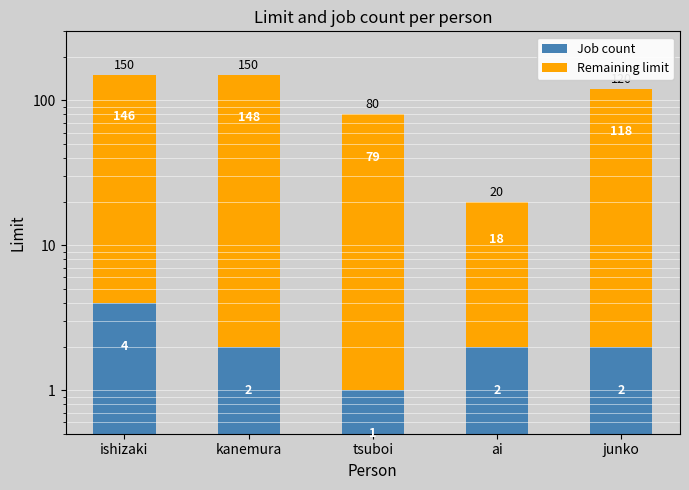

At junko, list the series in order from smallest to largest.

Job count, Remaining limit